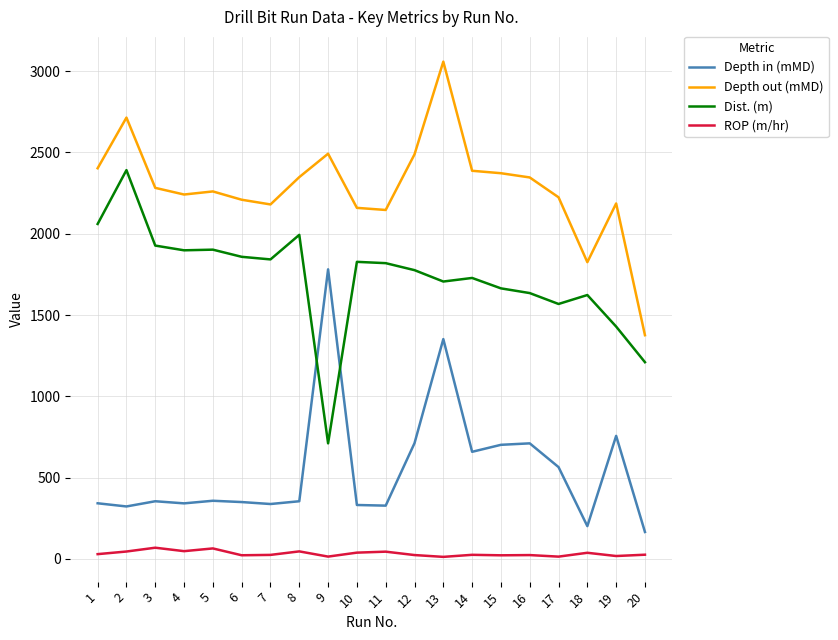

The value of Depth in (mMD) at 18 is 305.2. True or false?

False